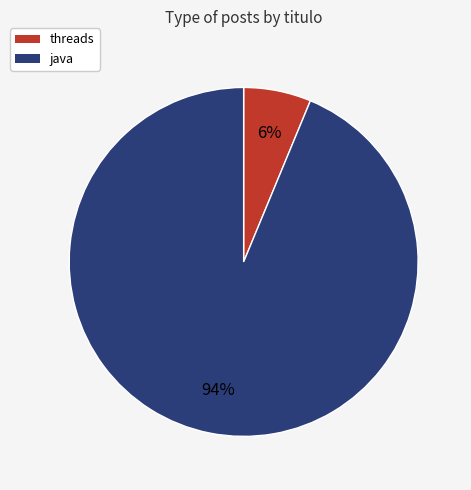

To the nearest percent, what portion does java represent?

94%